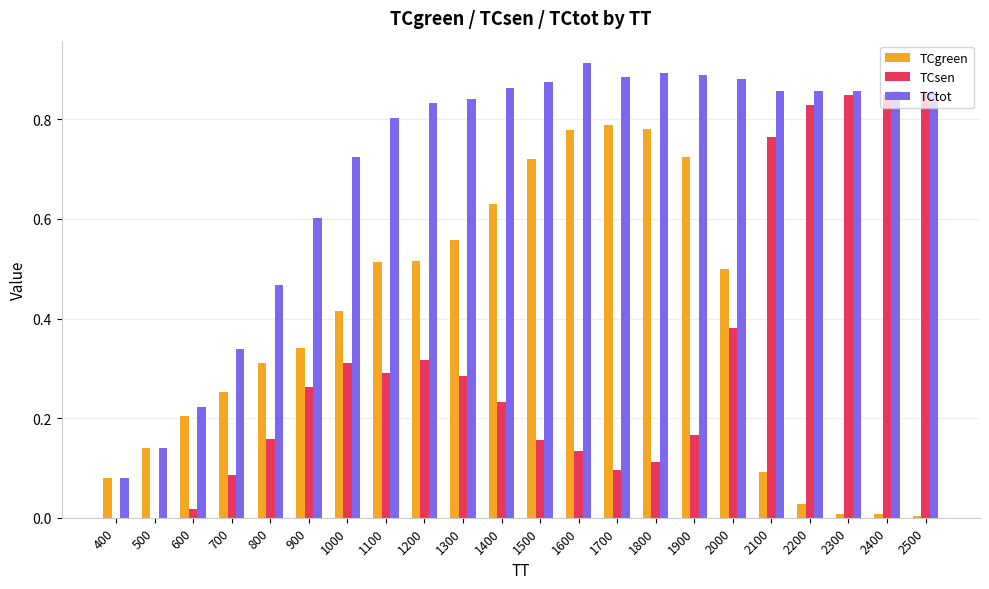

What is the sum of all TCtot values?

15.5